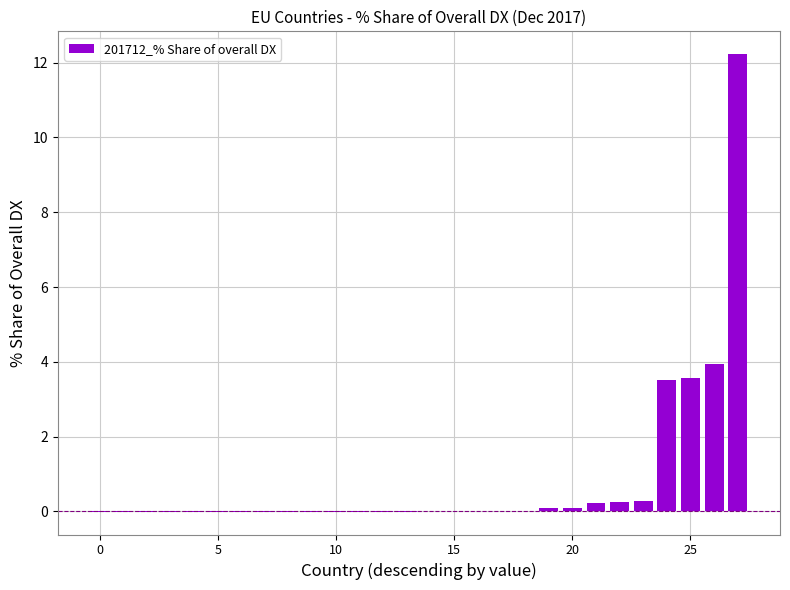

Are the bars grouped side by side (vs. stacked)?

No